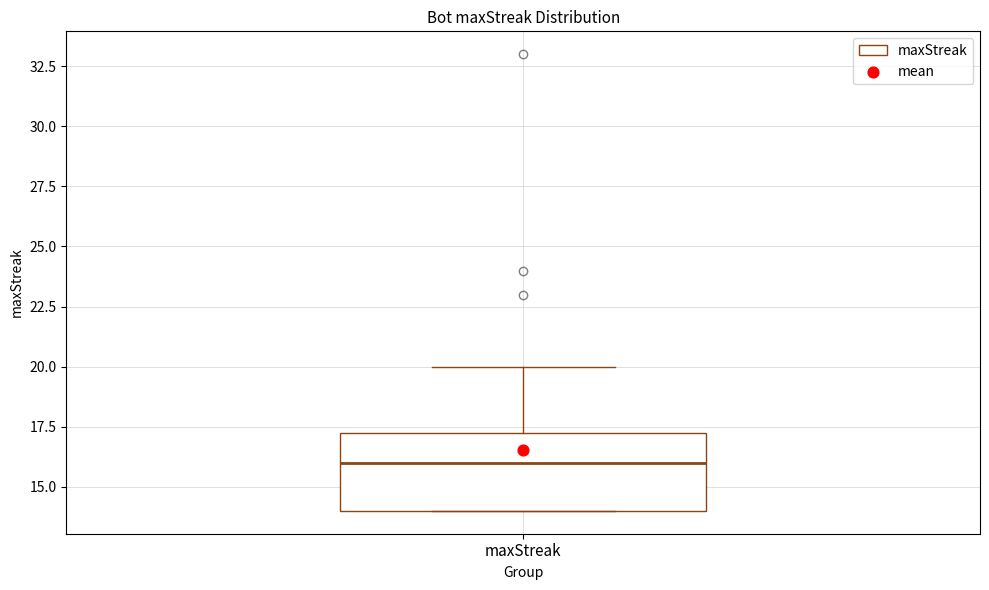

Read this box plot against the y-axis: the position of the median line, the range covered by the box, and the ends of both whiskers. The values are not printed on the chart, so give them approximately, as read against the axis.

median 16.0, box 14.0 to 17.5, whiskers 14.0 to 20.0